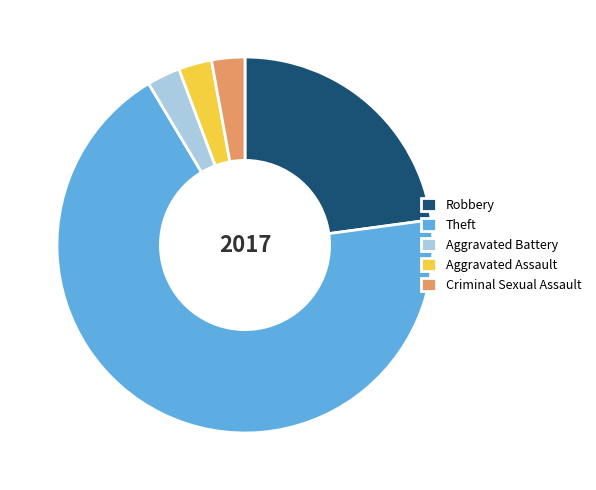

Is it true that Aggravated Assault is 3% of the pie?

True